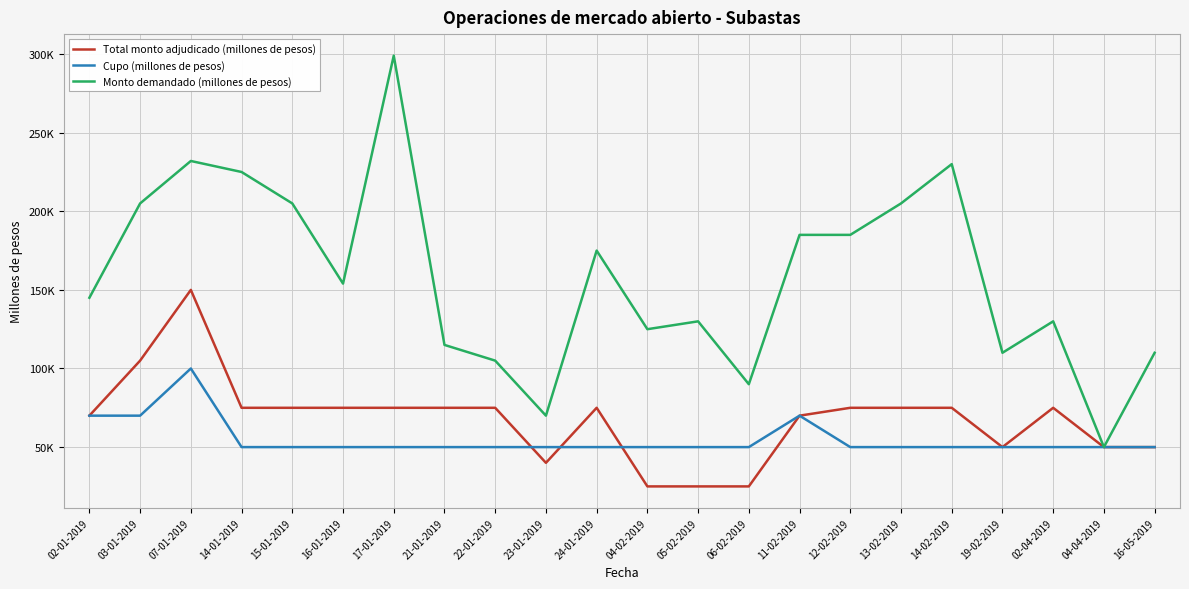

True or false: Monto demandado (millones de pesos) has more than 2 interior local peaks.

True